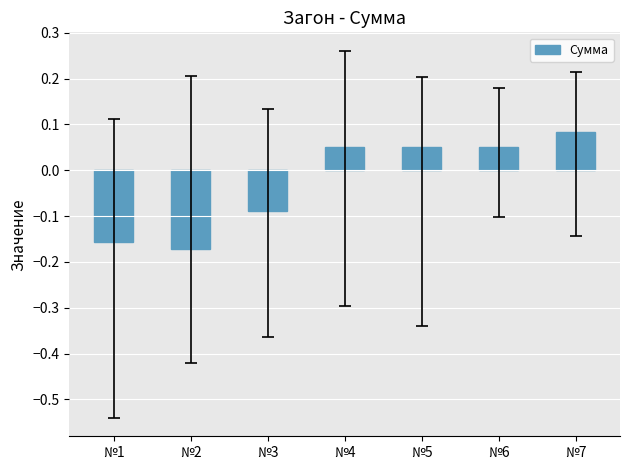

What is the difference between the maximum and minimum values?

0.3